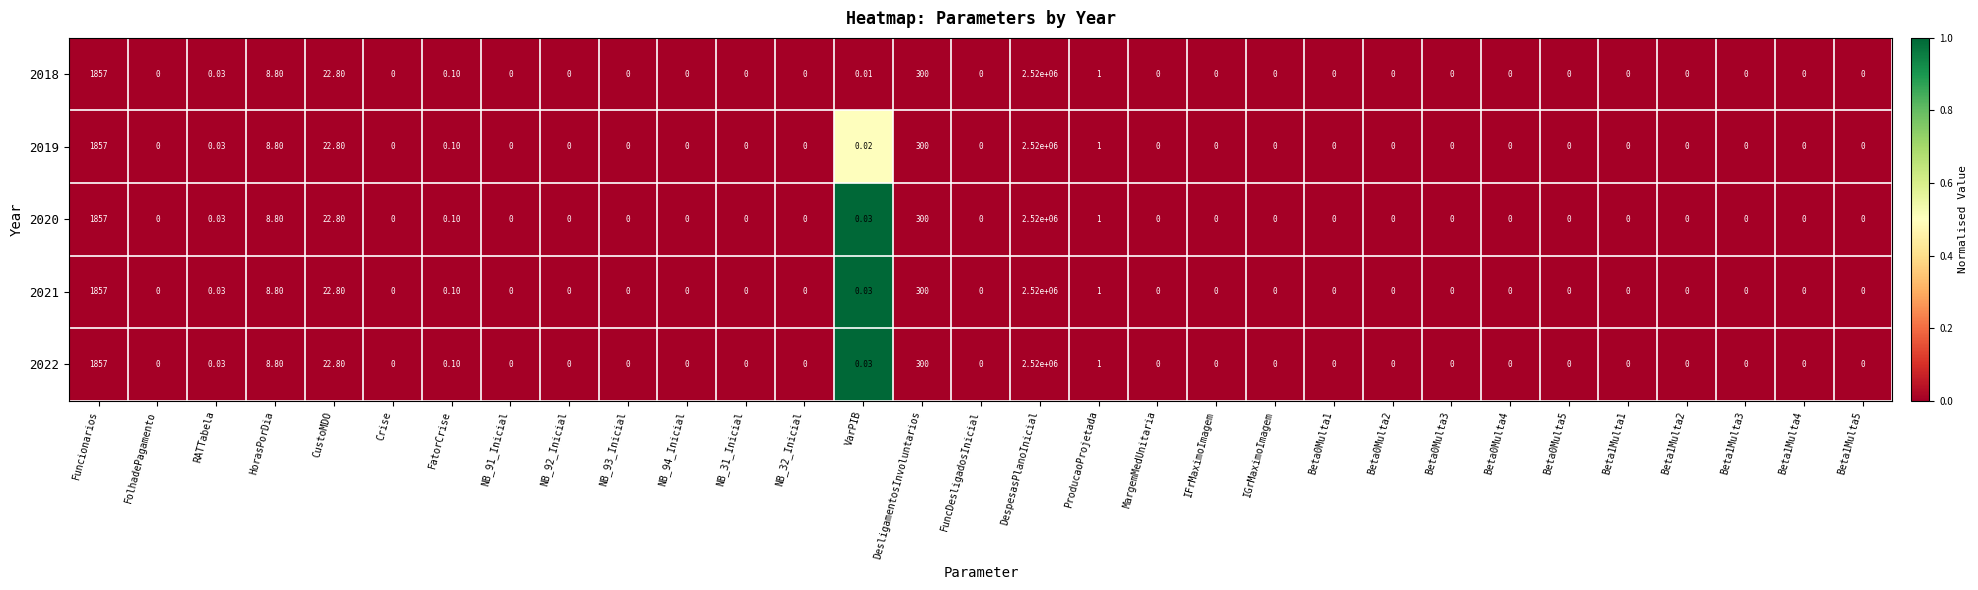

Where is 2021 nearest to the value 1260000?

Funcionarios